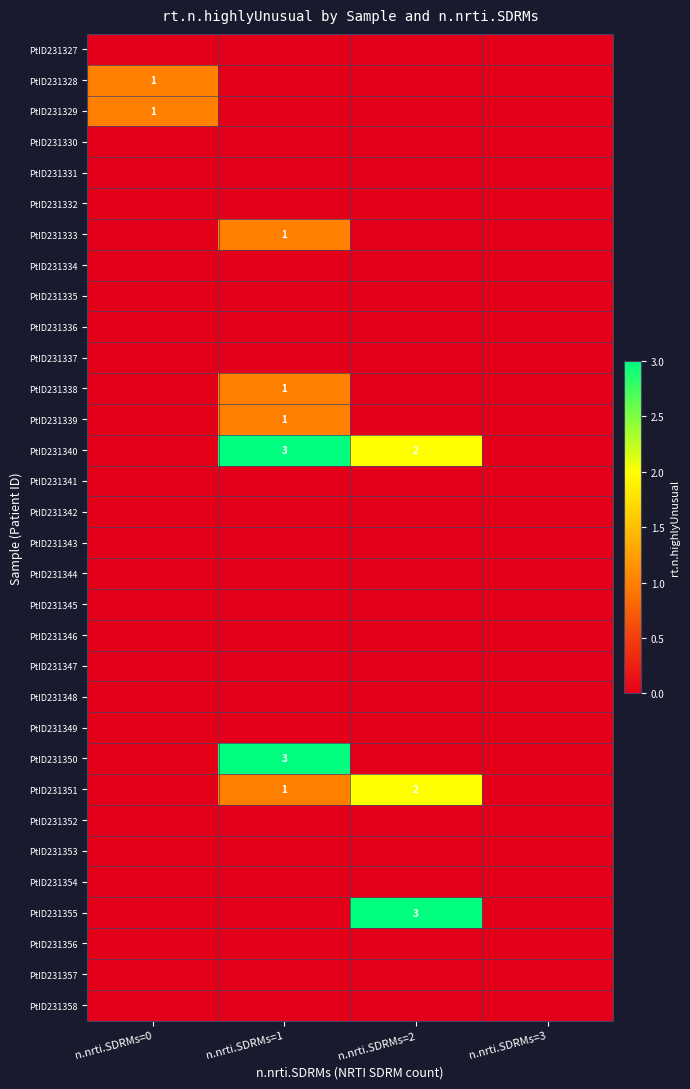

At n.nrti.SDRMs=3, list the series in order from smallest to largest.

PtID231327, PtID231328, PtID231329, PtID231330, PtID231331, PtID231332, PtID231333, PtID231334, PtID231335, PtID231336, PtID231337, PtID231338, PtID231339, PtID231340, PtID231341, PtID231342, PtID231343, PtID231344, PtID231345, PtID231346, PtID231347, PtID231348, PtID231349, PtID231350, PtID231351, PtID231352, PtID231353, PtID231354, PtID231355, PtID231356, PtID231357, PtID231358